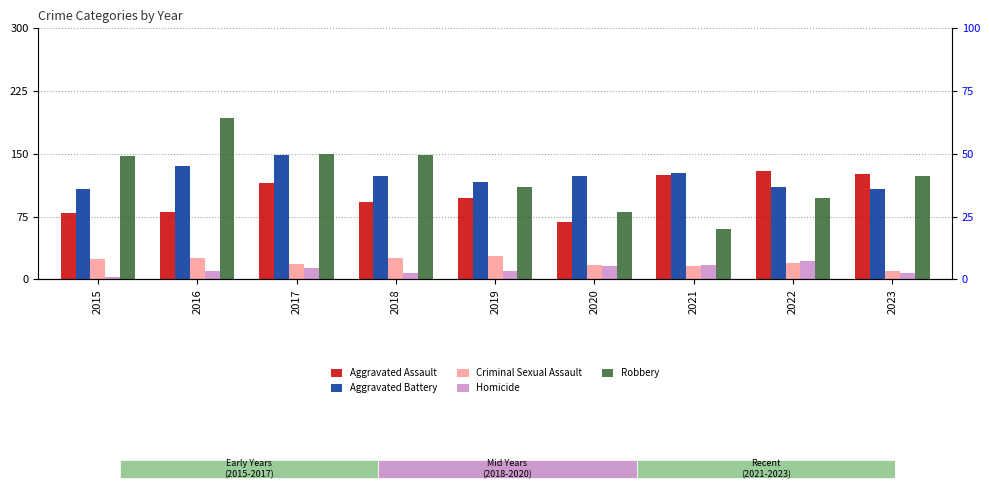

How many bars are there in each group?

5